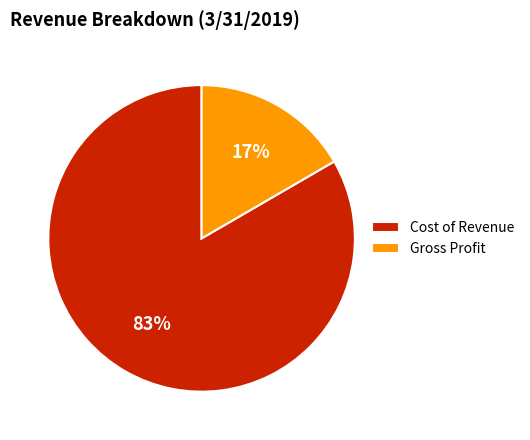

Combined, do Cost of Revenue and Gross Profit account for over 50%?

Yes